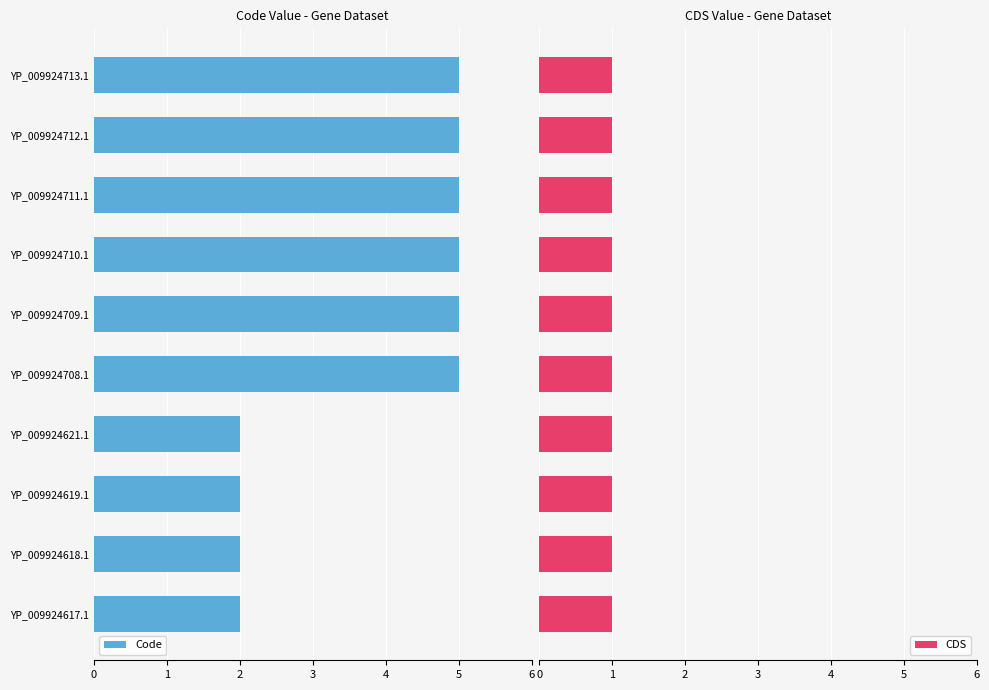

The value of Code at YP_009924712.1 is 8. True or false?

False